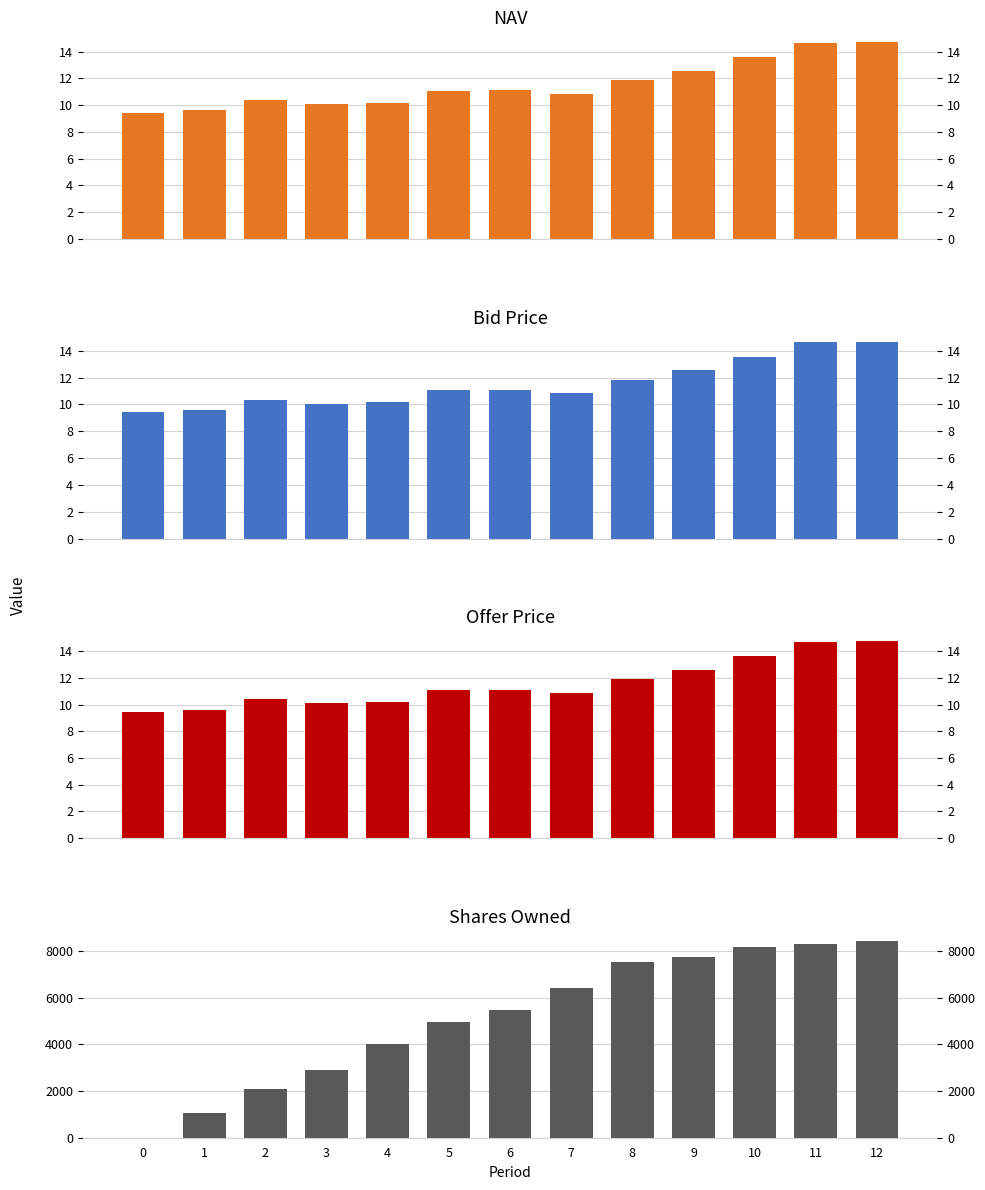

What is the sum of all NAV values?

150.1